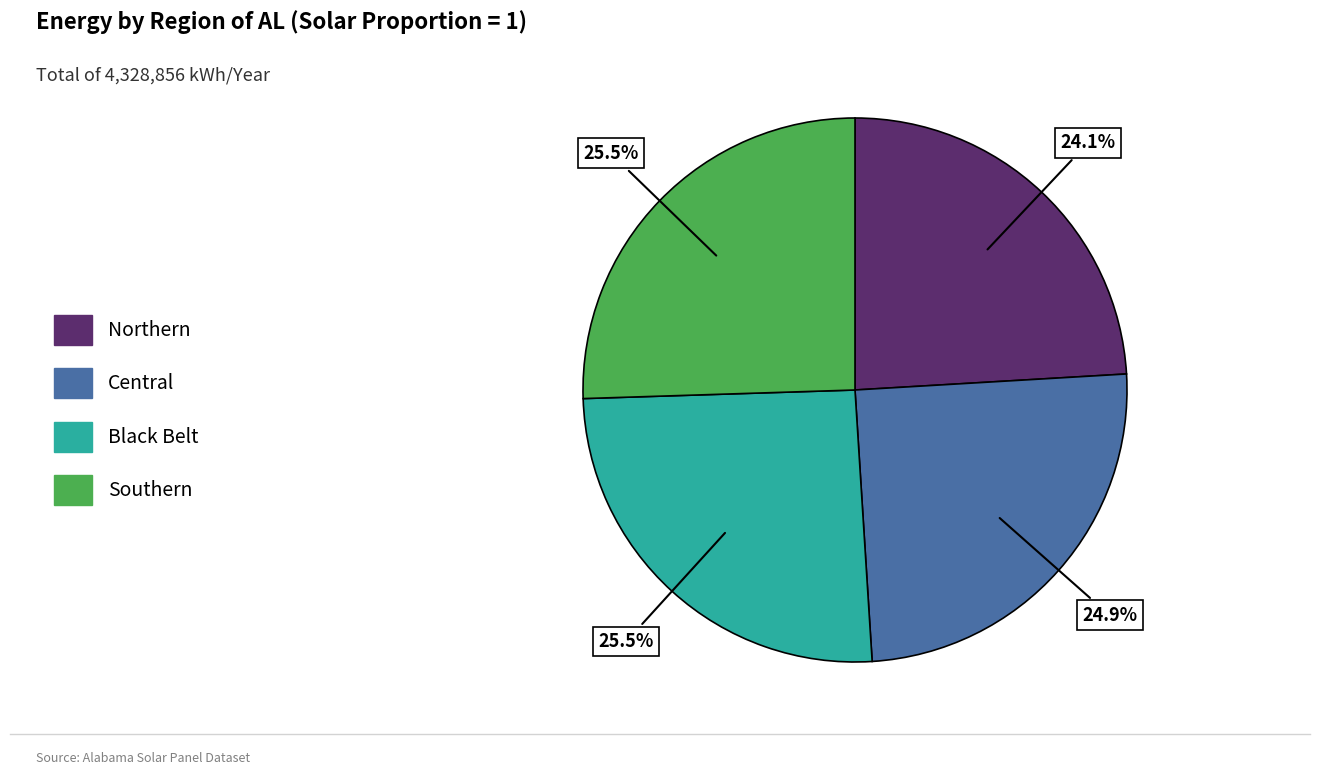

Is Southern the majority of the pie?

No